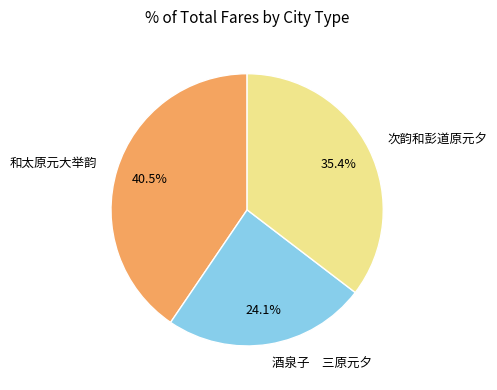

Which slice is the largest?

和太原元大举韵